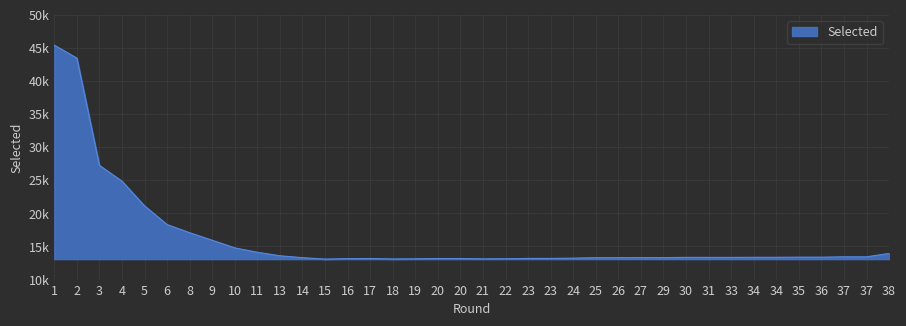

Does the chart display data point markers on the line(s)?

No